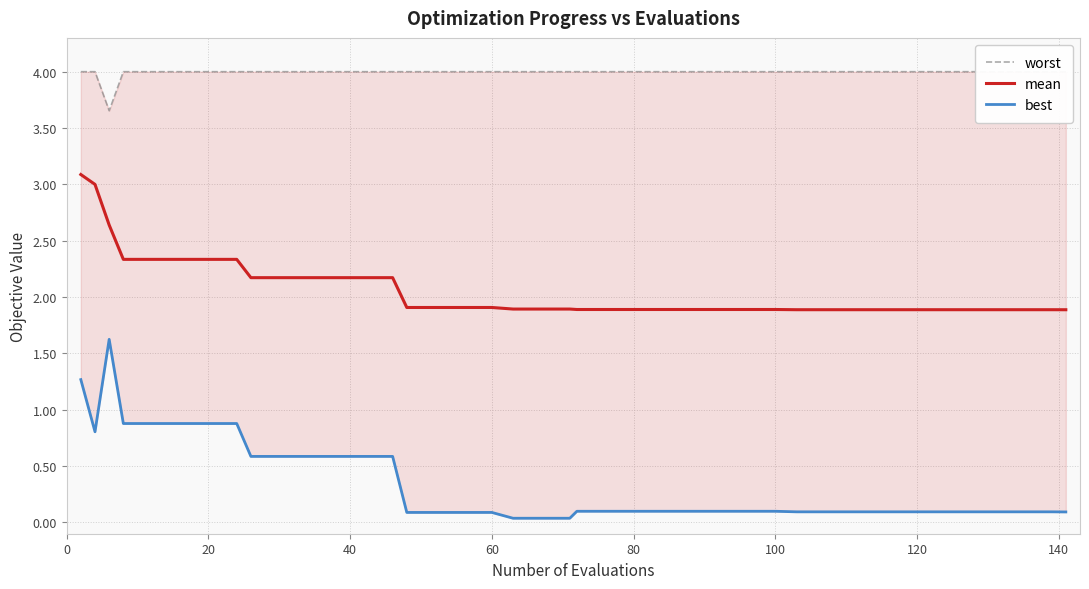

Rank the series by their average value, from highest to lowest.

worst, mean, best